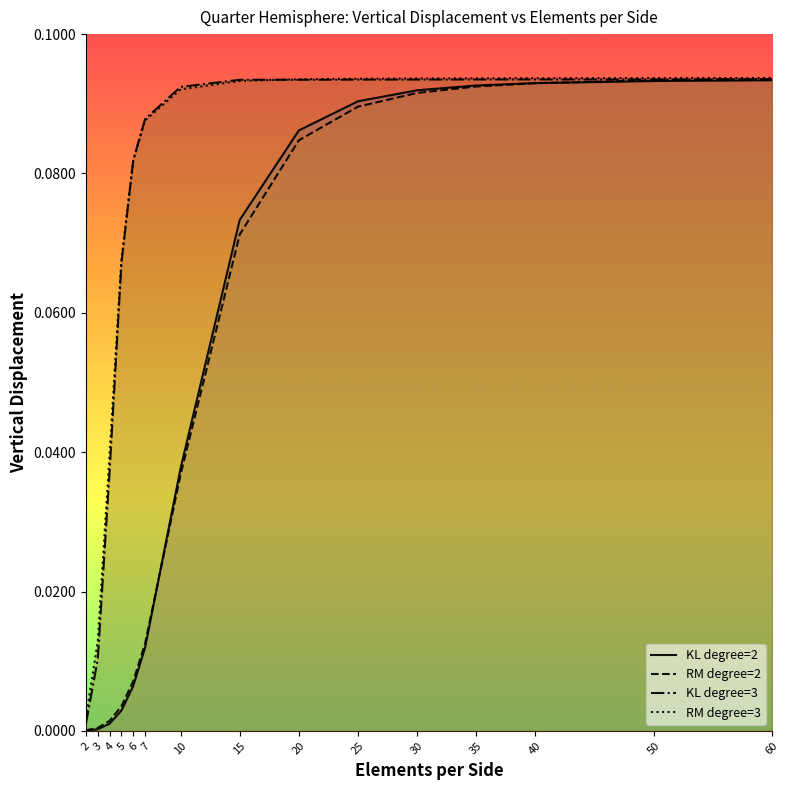

How many times do RM degree=2 and KL degree=3 cross each other?

1